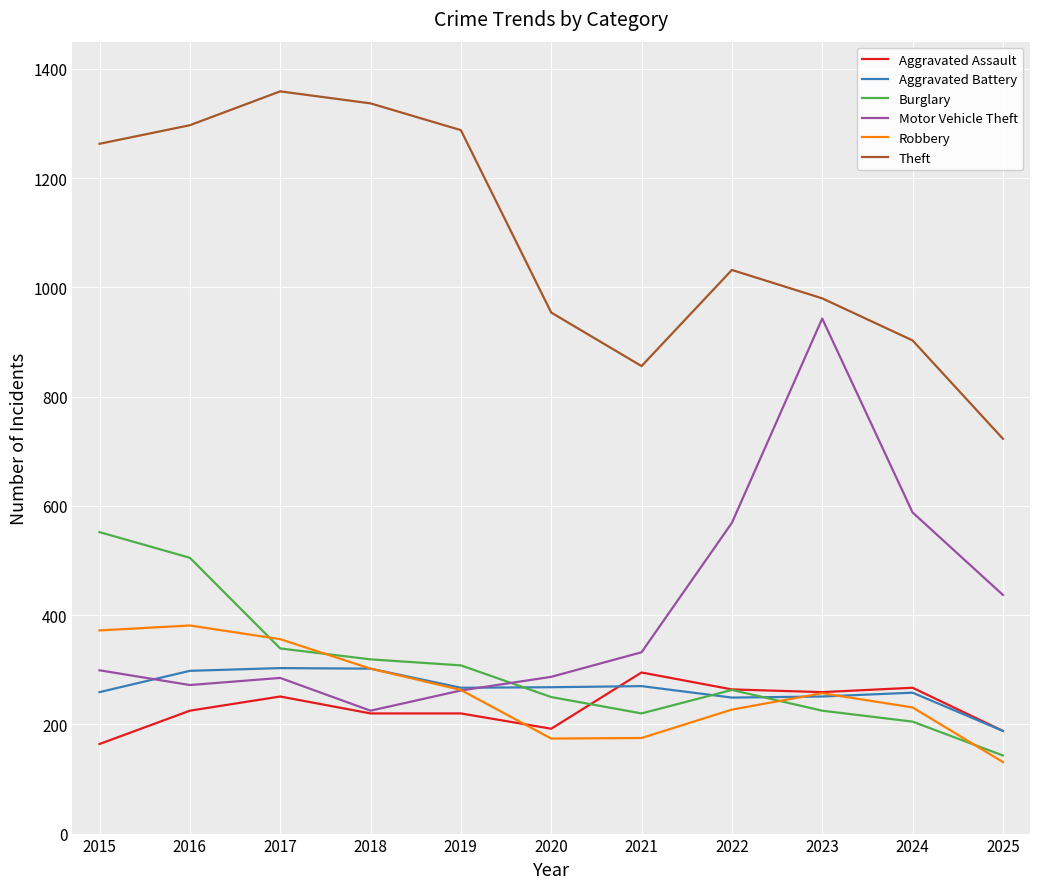

Is the value of Theft at 2022 greater than the value of Aggravated Assault at 2021?

Yes